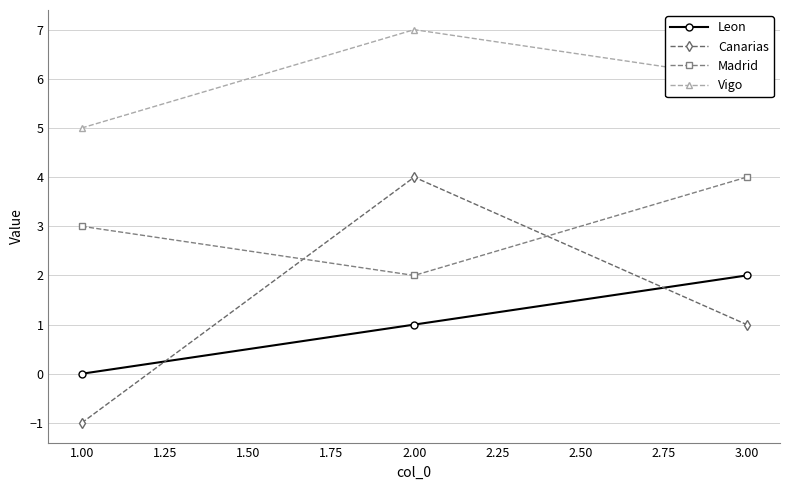

What position from the right is 1.00?

3